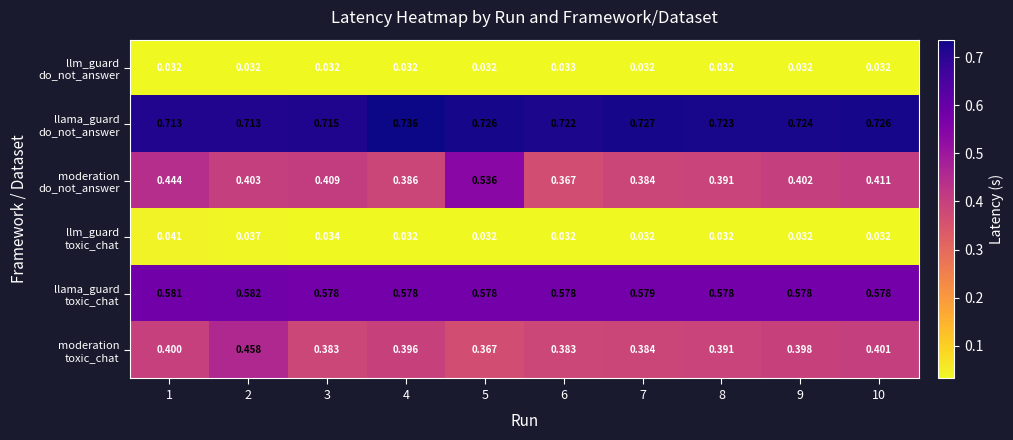

Which series has the largest range (max minus min)?

moderation do_not_answer